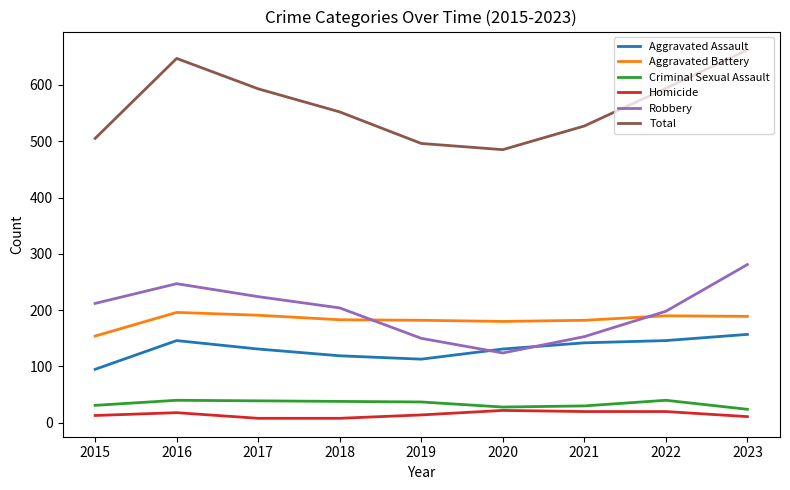

What are all the series names shown in the legend?

Aggravated Assault, Aggravated Battery, Criminal Sexual Assault, Homicide, Robbery, Total